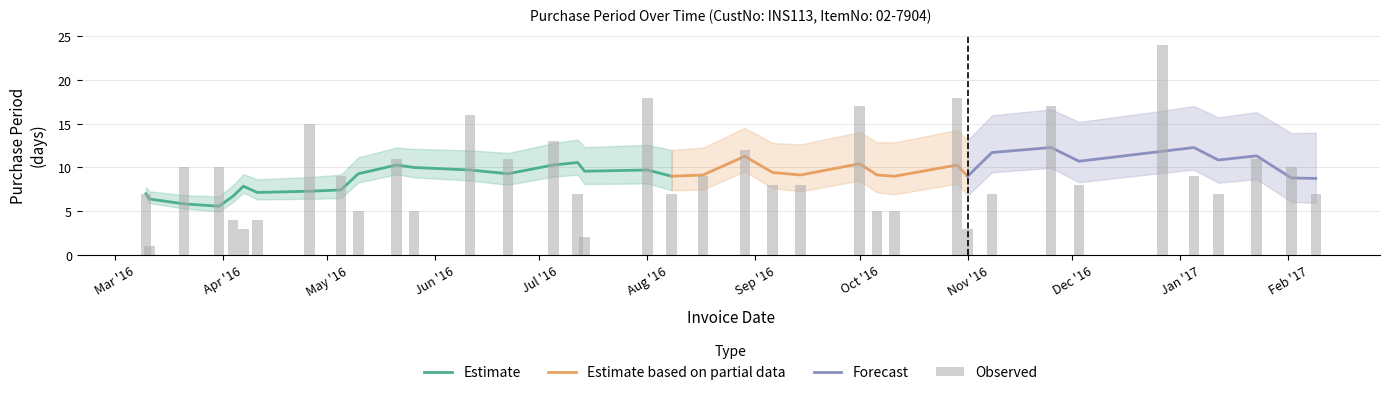

How many data points are less than 8?

16